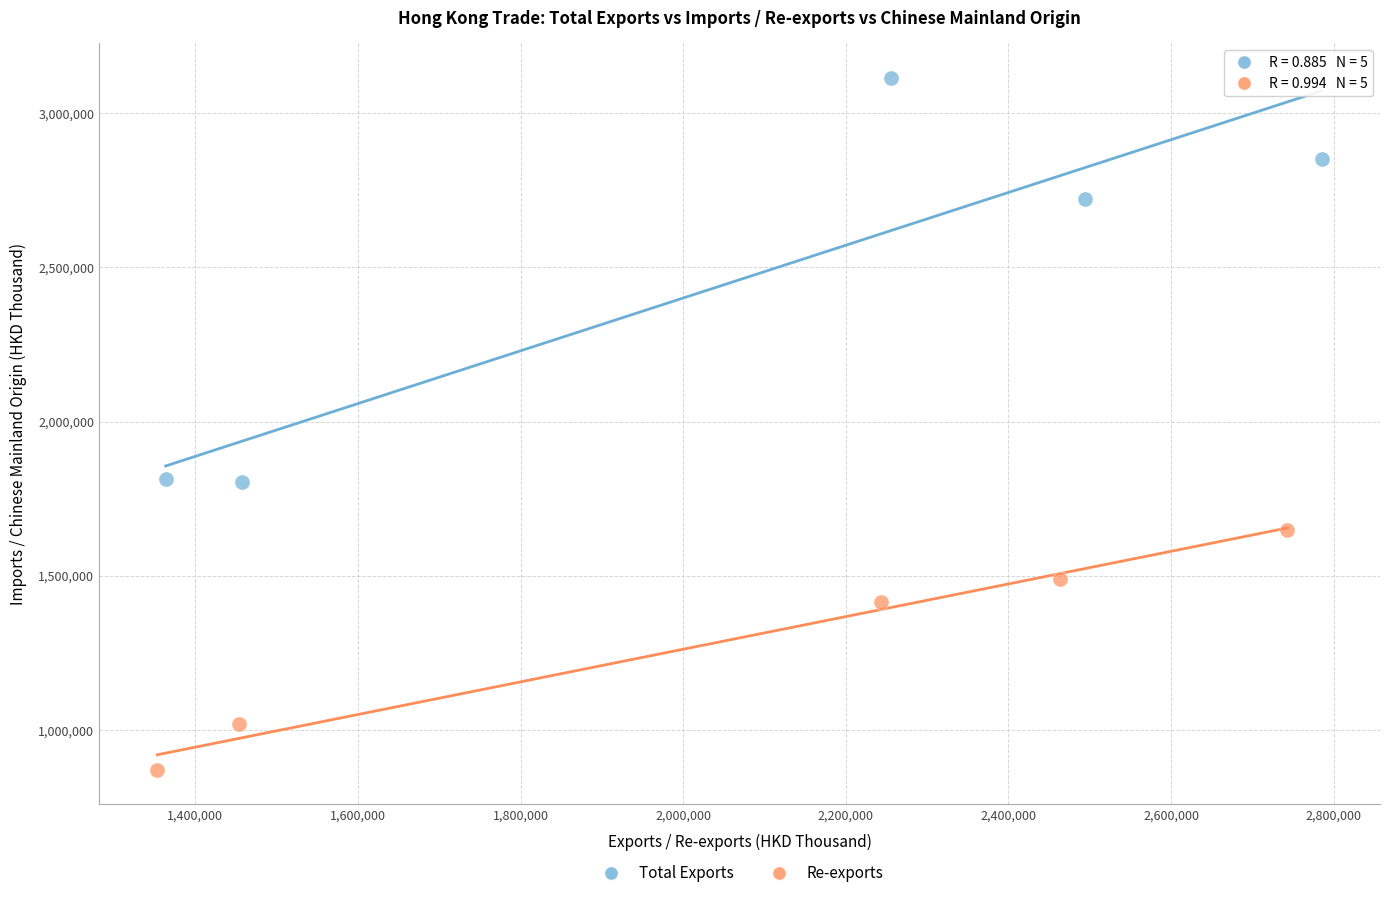

Which series has the widest spread of Y values?

Total Exports